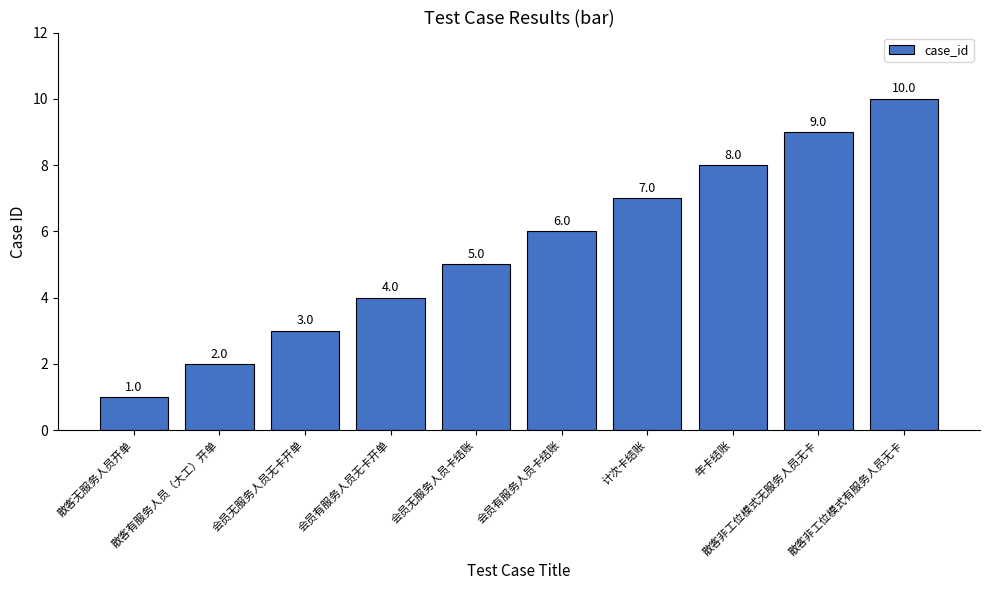

Where is the data nearest to the value 5?

会员无服务人员卡结账